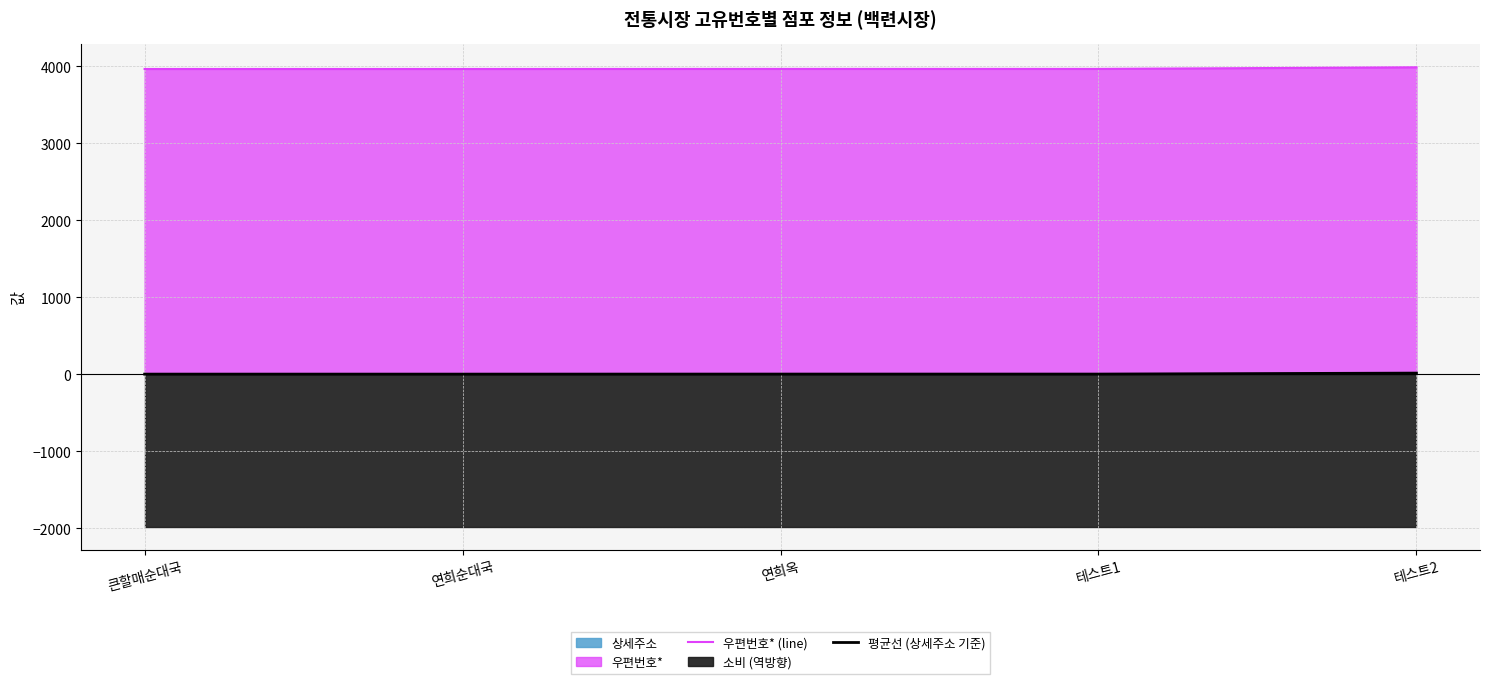

True or false: 평균선 (상세주소 기준) has a value of 2.0 at 연희옥.

False